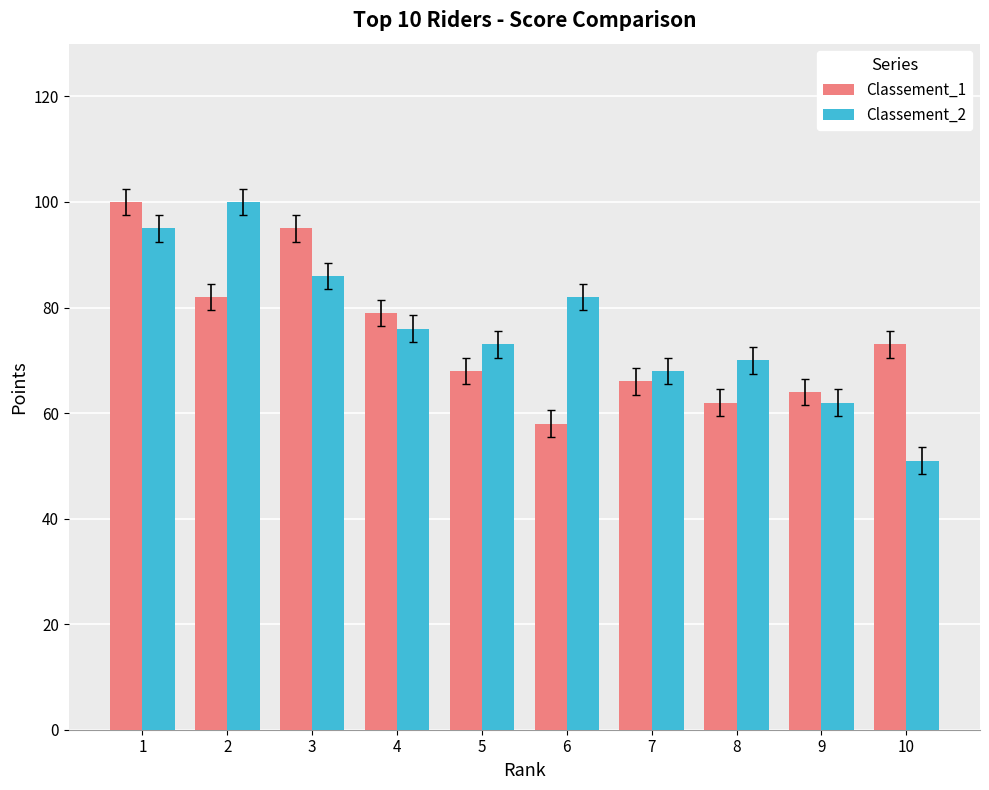

What are all the series names shown in the legend?

Classement_1, Classement_2